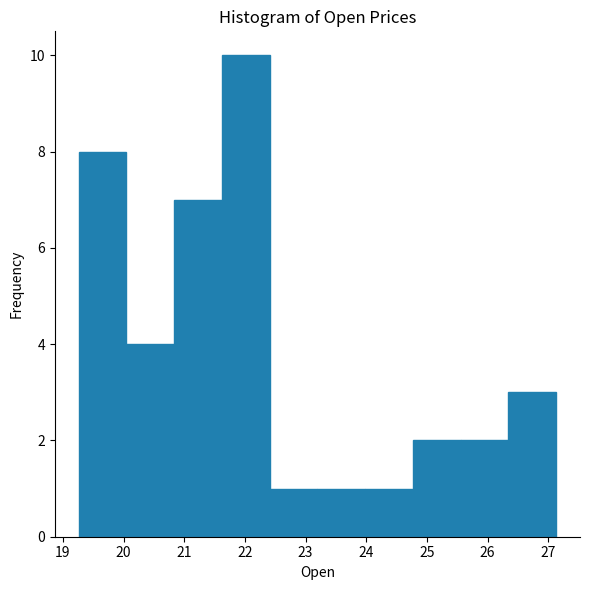

How tall is the bar that spans 20.0 to 20.8 on the x-axis? Neither the bar edges nor the heights are printed on the chart, so give them approximately, as read against the axes.

4